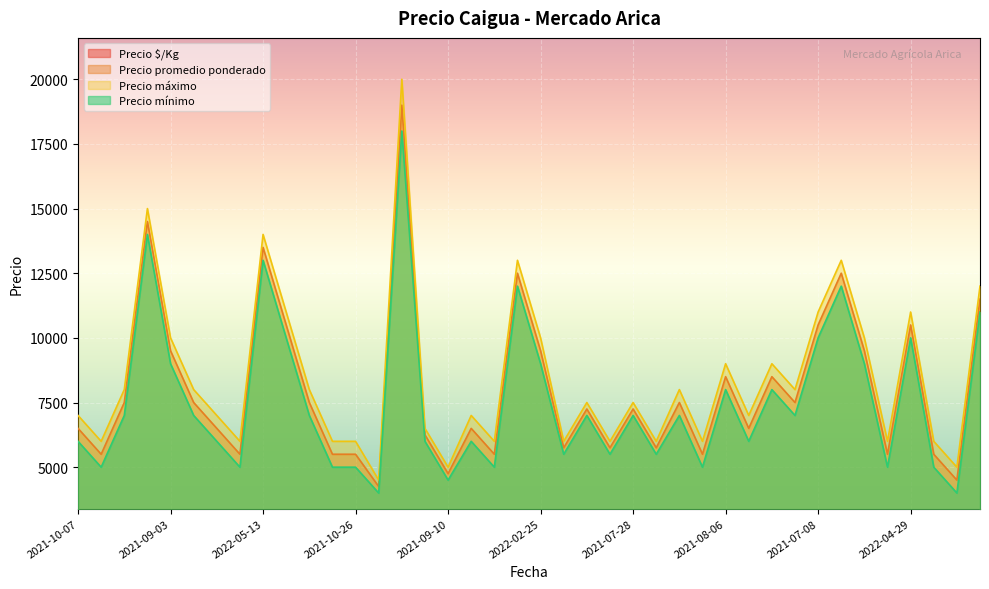

True or false: Precio mínimo and Precio máximo cross at least once.

False